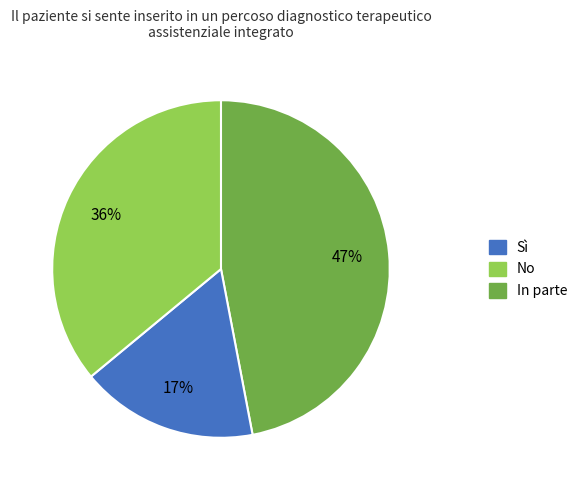

Is there a majority slice in this chart?

No